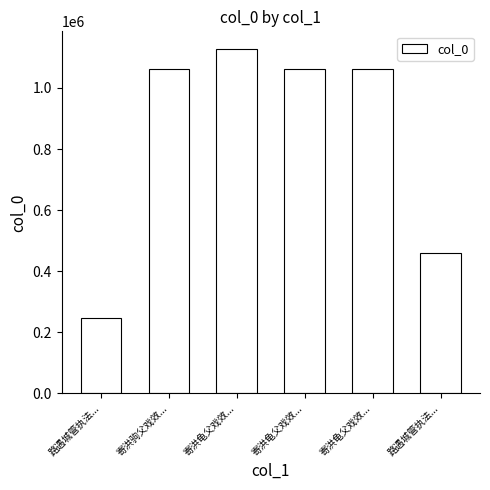

Count the number of categories in the chart.

6